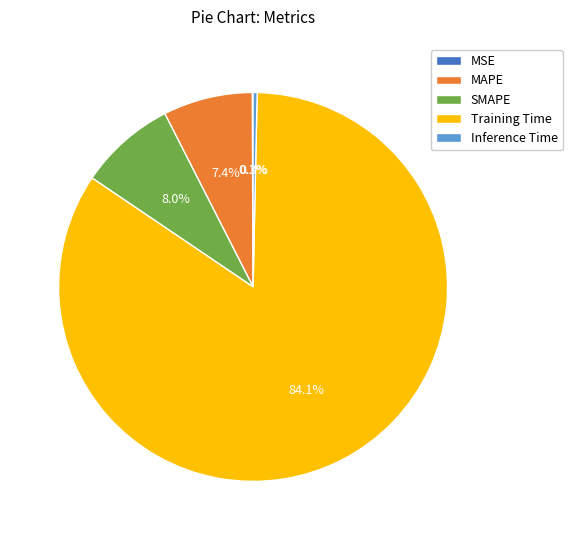

Do Inference Time and SMAPE together represent more than half of the pie?

No